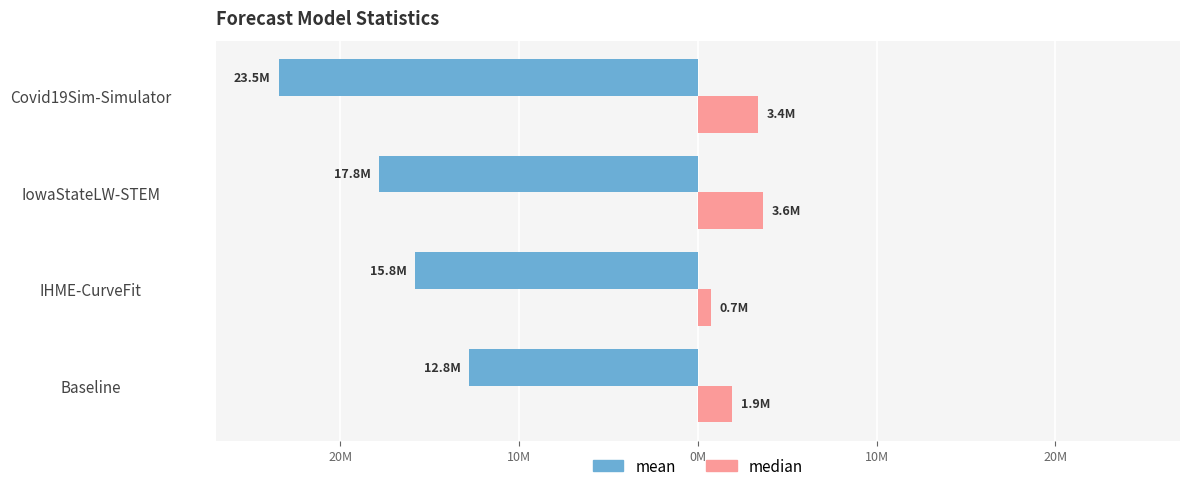

Rank the series by their maximum value, from highest to lowest.

median, mean